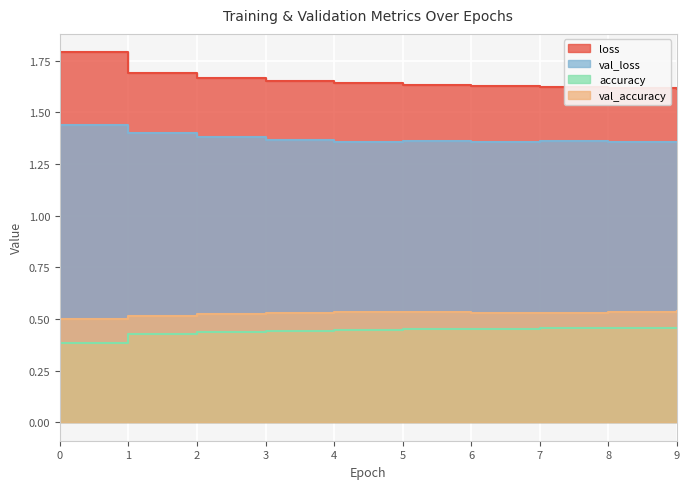

Reading right to left, list all the values displayed in this chart.

loss: 9=1.6	8=1.6	7=1.6	6=1.6	5=1.6	4=1.6	3=1.7	2=1.7	1=1.7	0=1.8
val_loss: 9=1.4	8=1.4	7=1.4	6=1.4	5=1.4	4=1.4	3=1.4	2=1.4	1=1.4	0=1.4
accuracy: 9=0.5	8=0.5	7=0.5	6=0.5	5=0.4	4=0.4	3=0.4	2=0.4	1=0.4	0=0.4
val_accuracy: 9=0.5	8=0.5	7=0.5	6=0.5	5=0.5	4=0.5	3=0.5	2=0.5	1=0.5	0=0.5